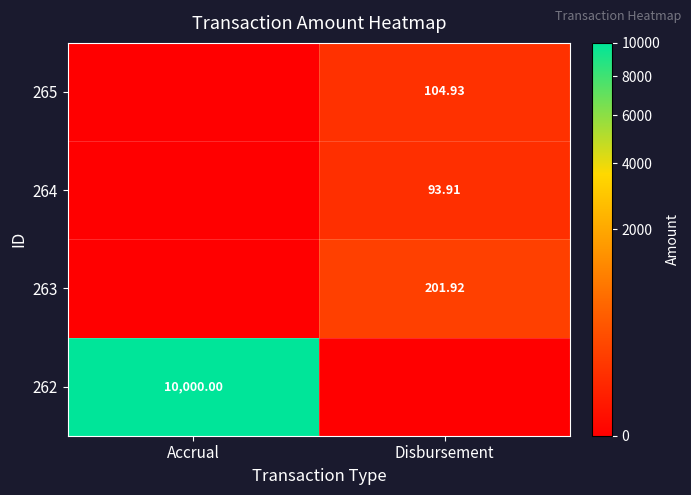

Where does the 265 series first go above 104?

Disbursement